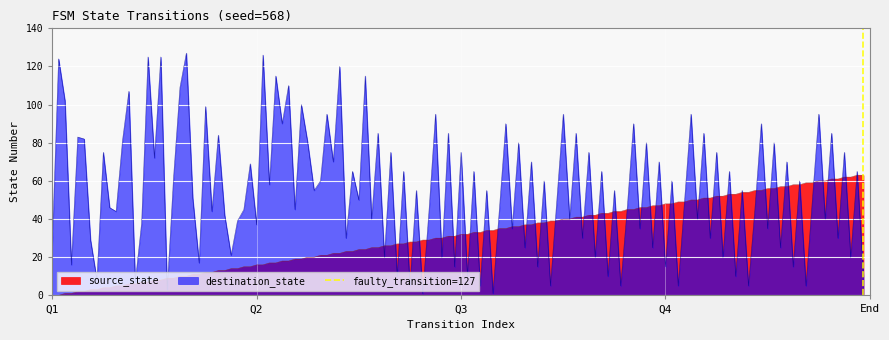

How many values are below 1?

1